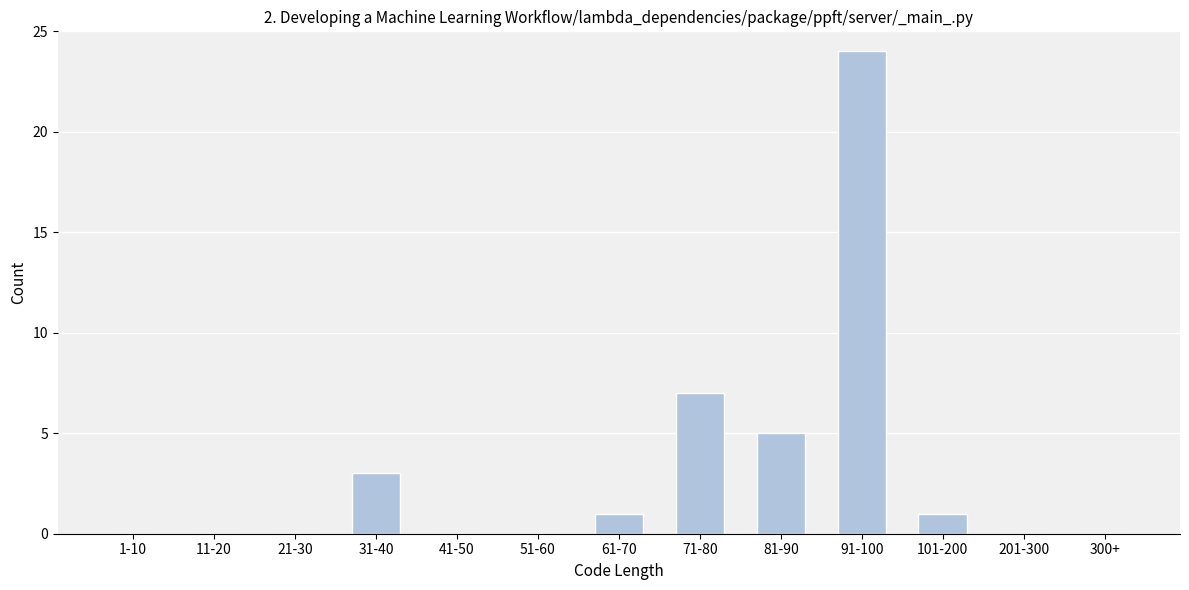

Reading left to right, extract all data points from this chart.

1-10=0	11-20=0	21-30=0	31-40=3	41-50=0	51-60=0	61-70=1	71-80=7	81-90=5	91-100=24	101-200=1	201-300=0	300+=0